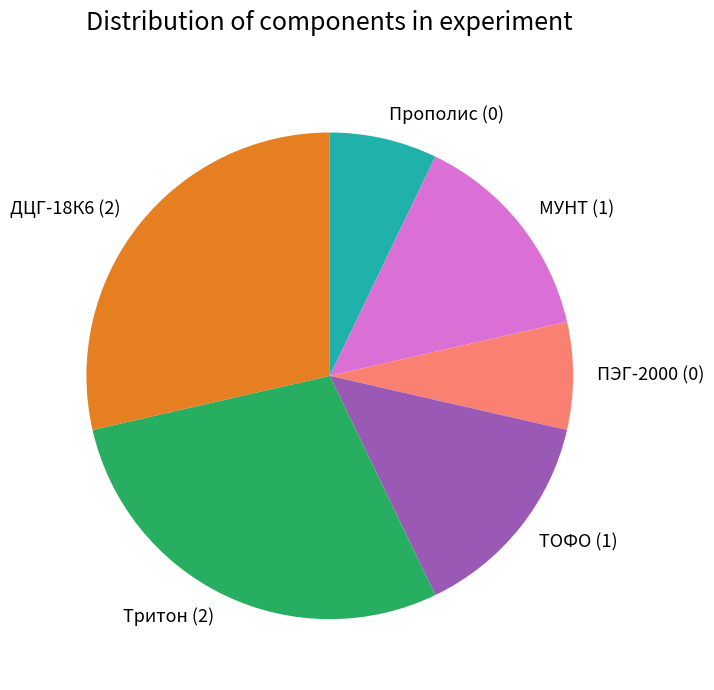

Do ПЭГ-2000 (0) and Тритон (2) together represent more than half of the pie?

No